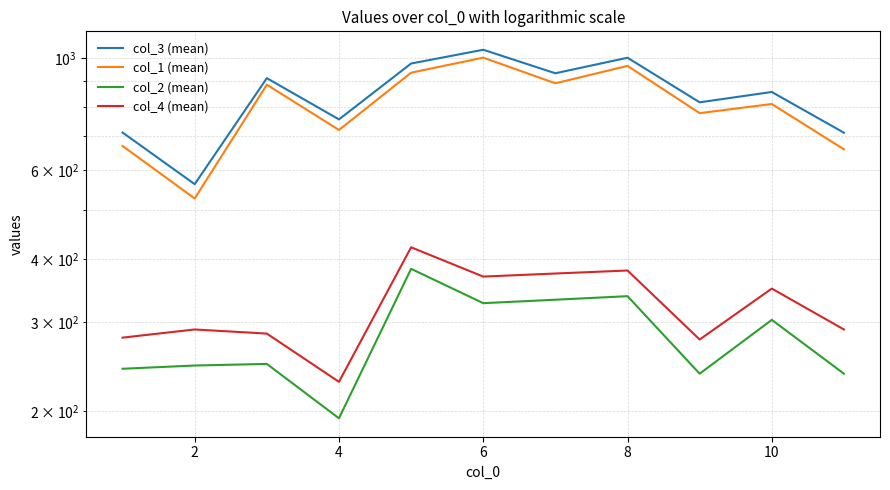

What is the greatest value displayed?

1039.8